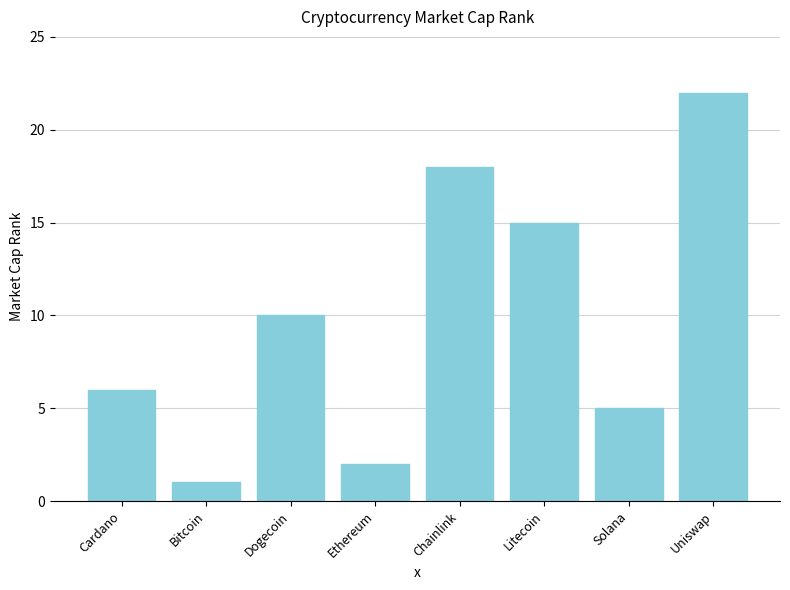

How many bars are there in total?

8